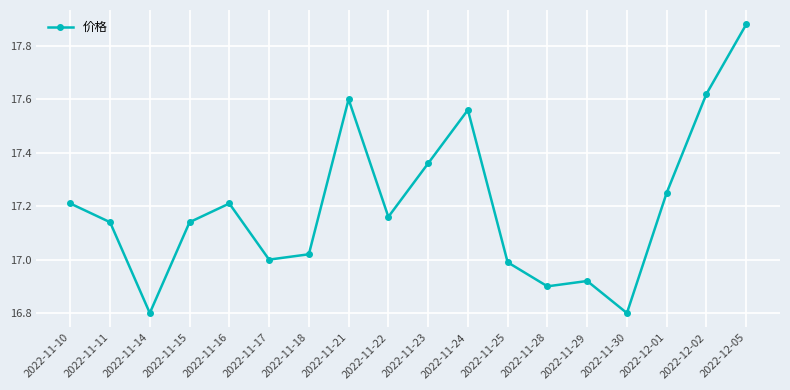

What is the label of the 8th point from the right?

2022-11-24